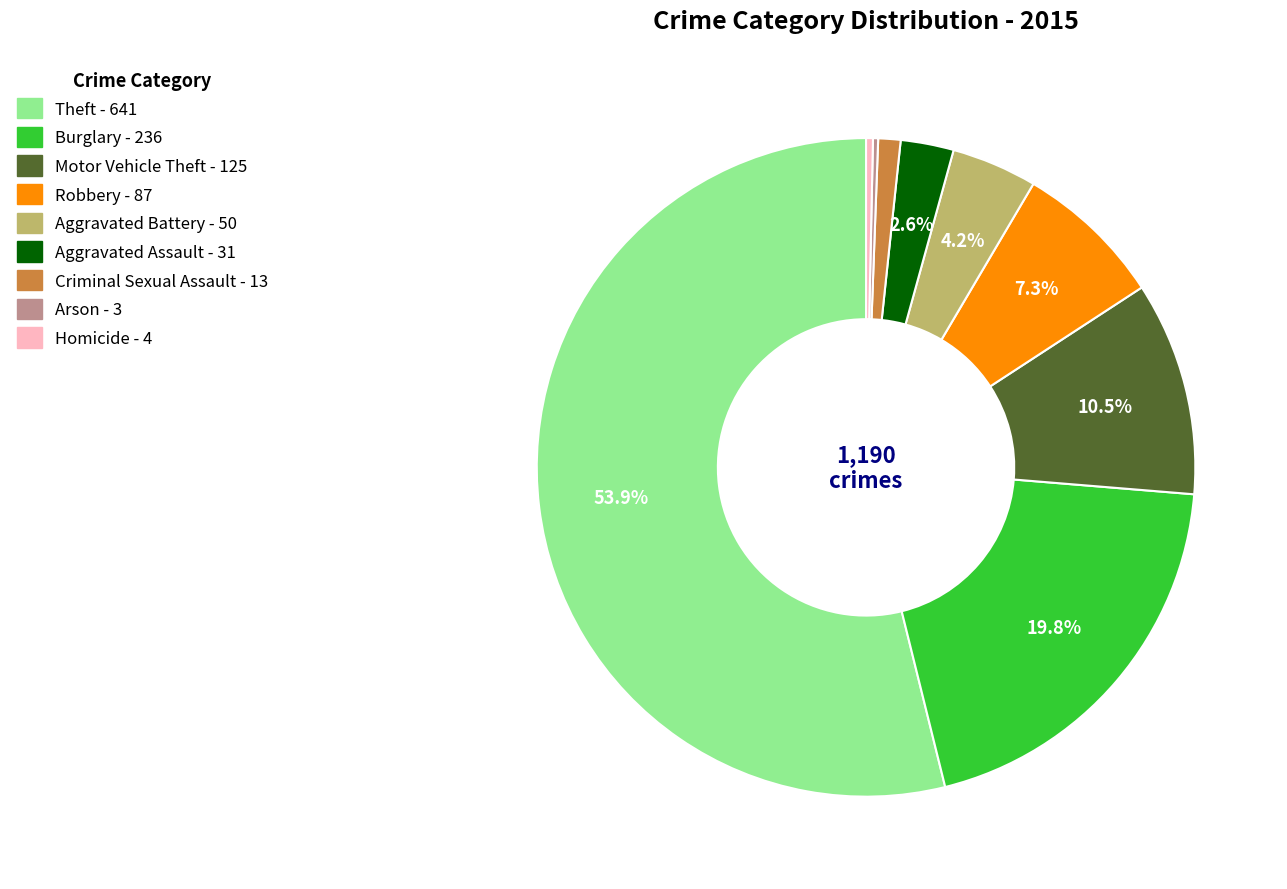

Is there a majority slice in this chart?

Yes